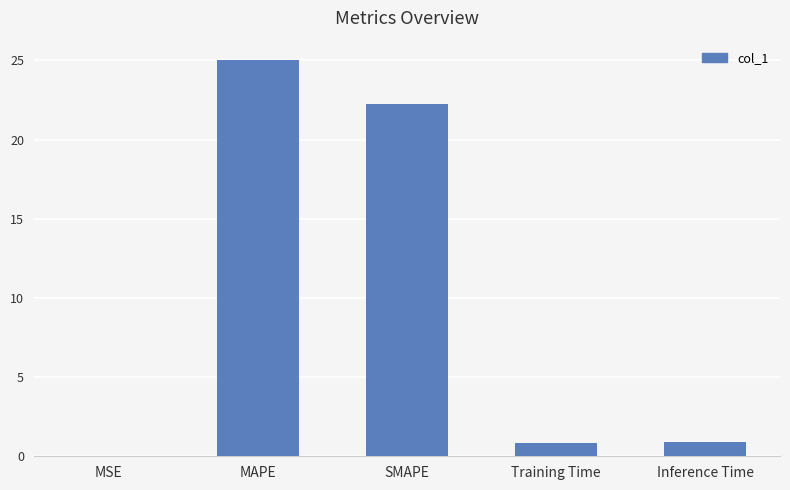

True or false: the data shows 0.0 at MSE.

True